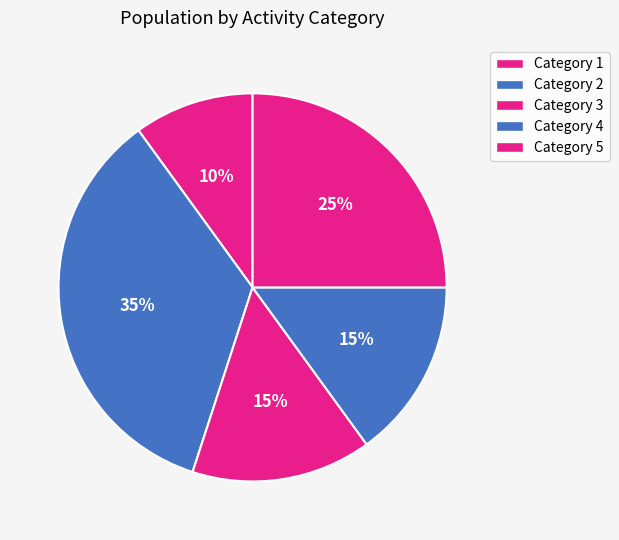

Is there a majority slice in this chart?

No